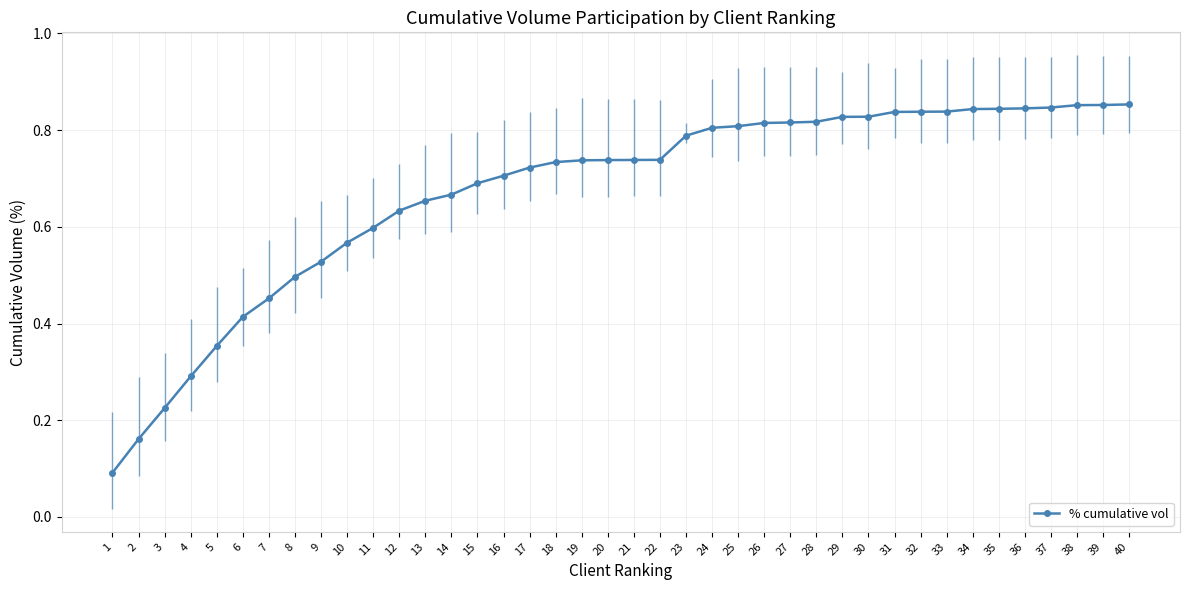

How many values are between 0 and 1?

40